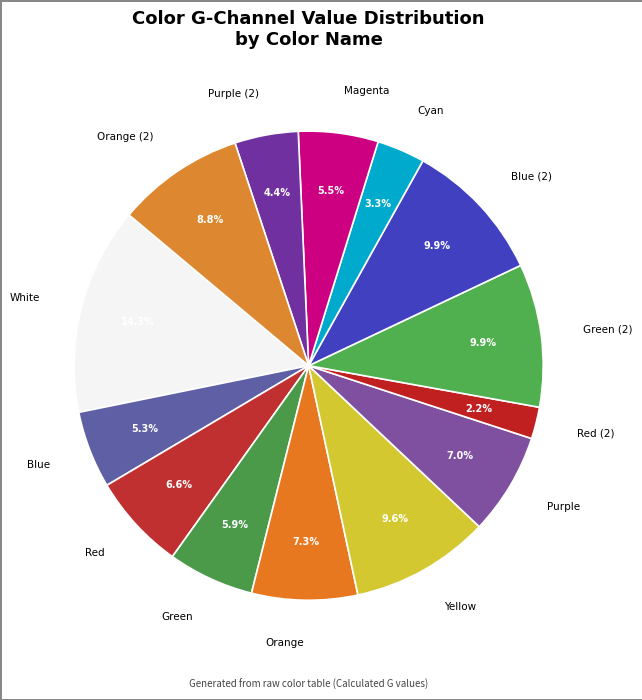

To the nearest percent, what portion does Yellow represent?

10%